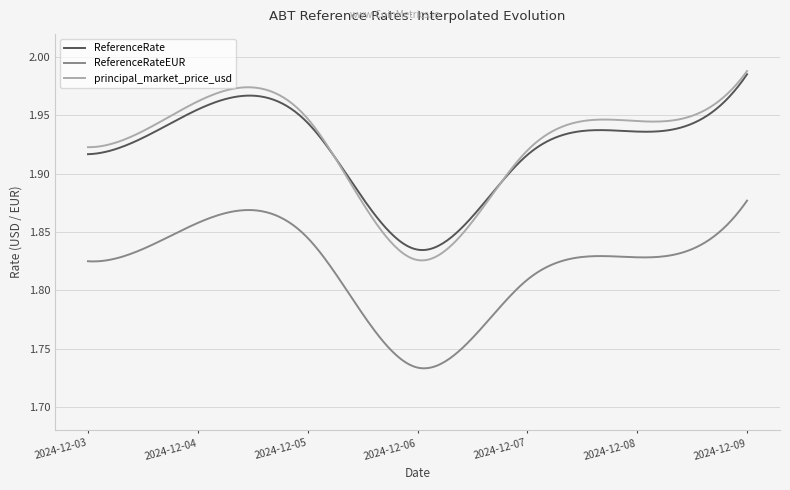

Which series has the largest range (max minus min)?

principal_market_price_usd